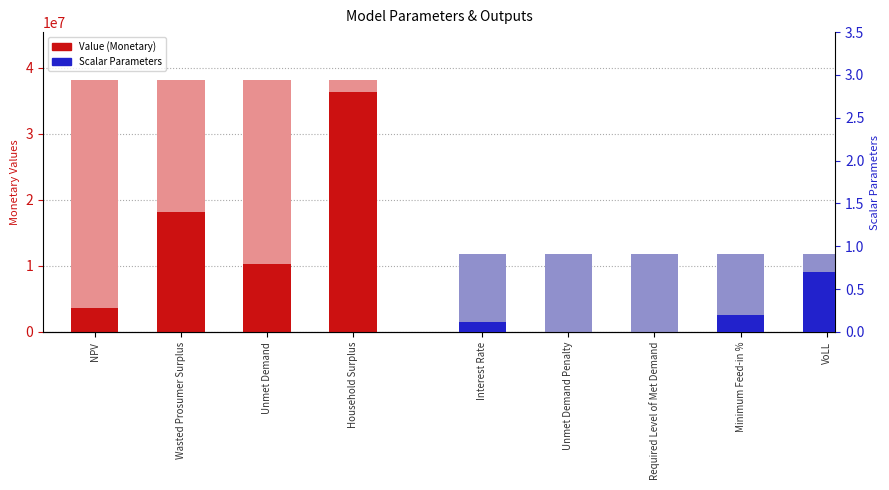

The value at NPV is 3594995.9. True or false?

True